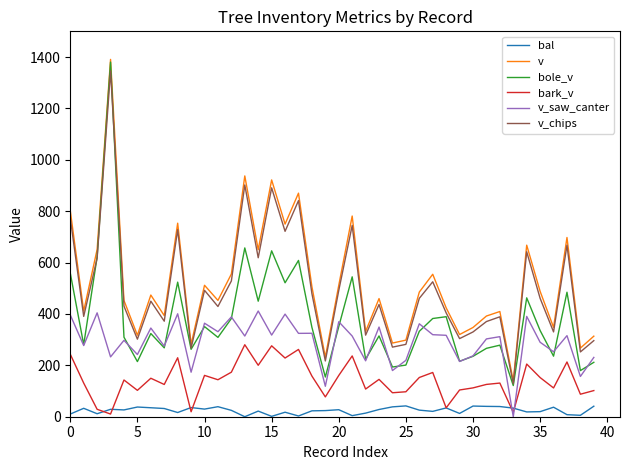

What is the lowest value of the v series?

138.2